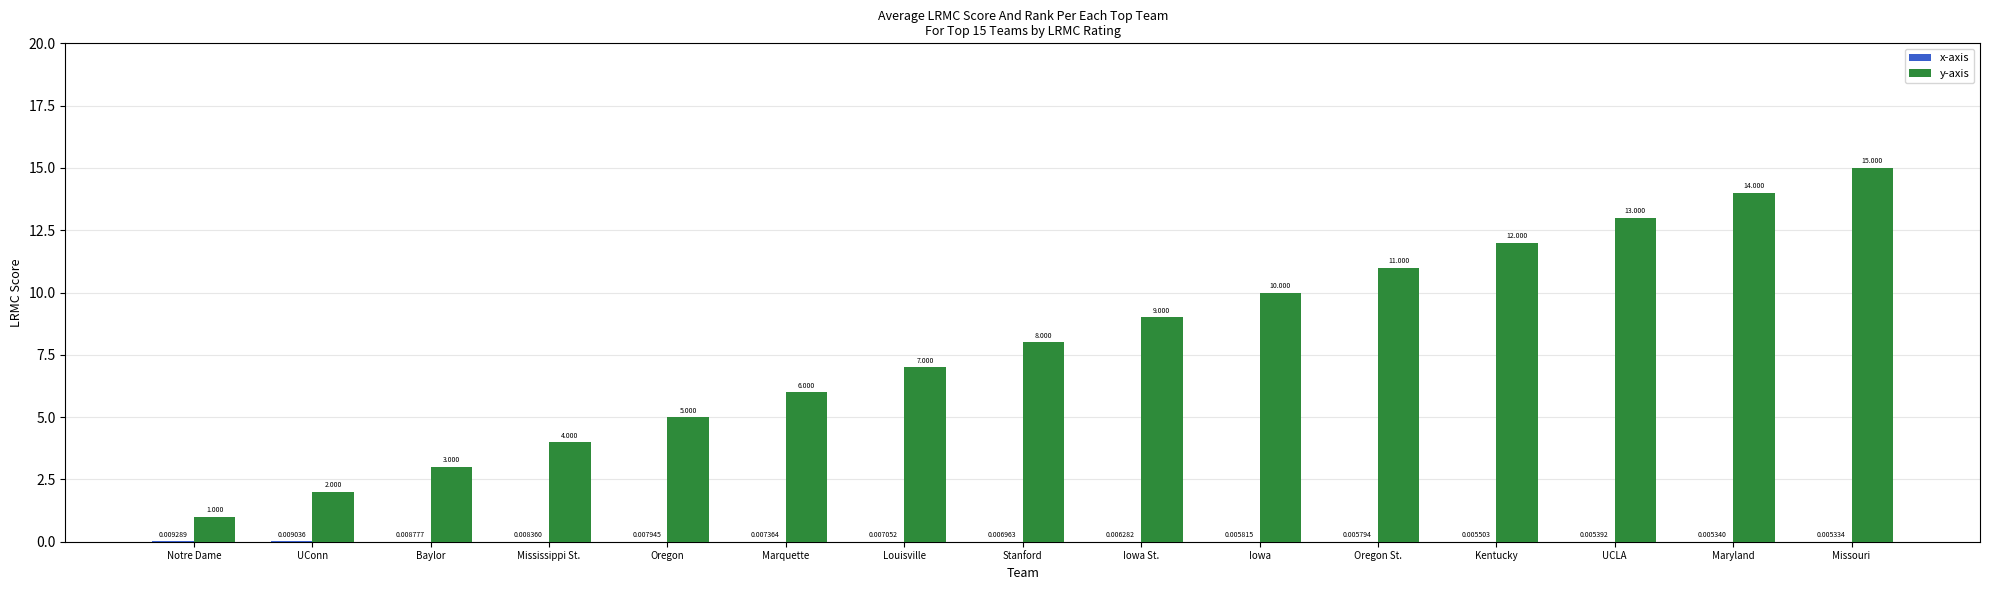

Between Oregon and Maryland, which series saw the biggest shift?

y-axis